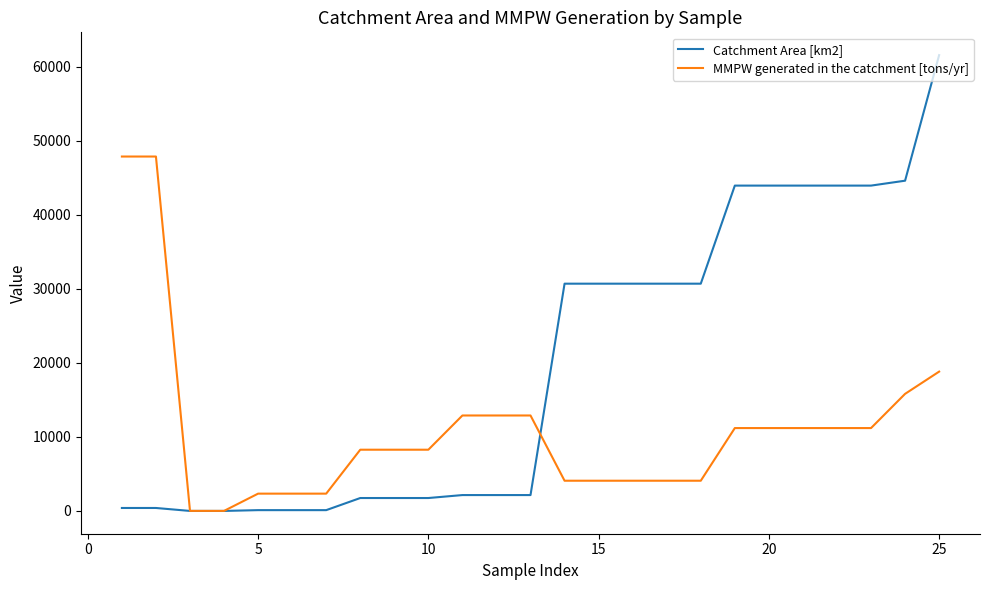

Which series has the largest range (max minus min)?

Catchment Area [km2]